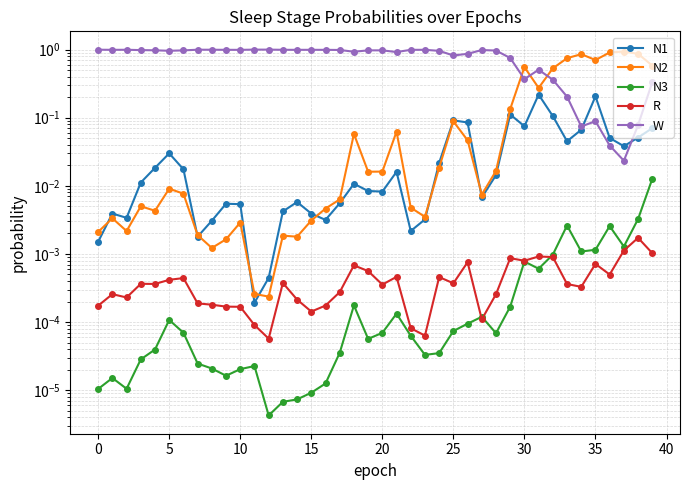

What is the spread (max minus min) of values at 16?

1.0